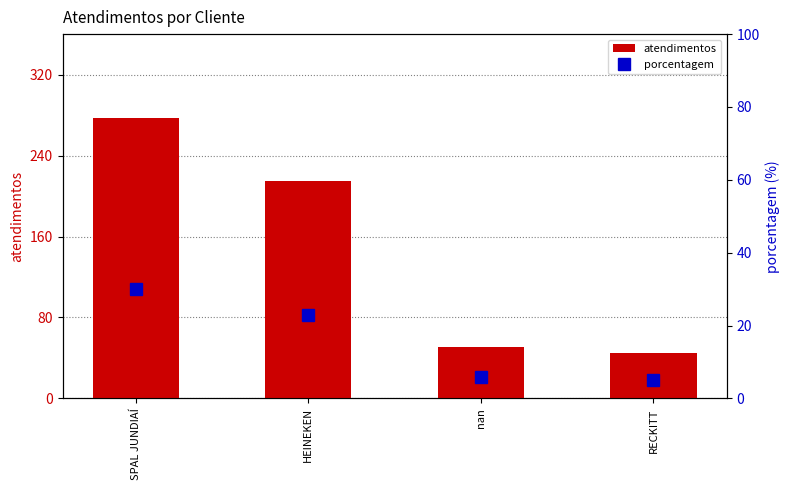

At SPAL JUNDIAÍ, list the series in order from largest to smallest.

atendimentos, porcentagem